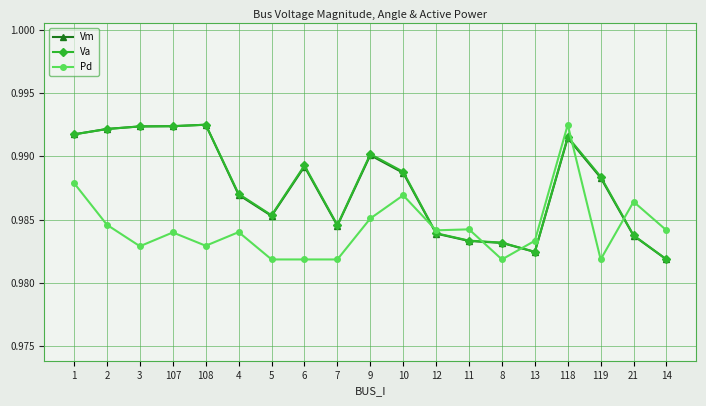

Which category has the lowest value in the Va series?

14